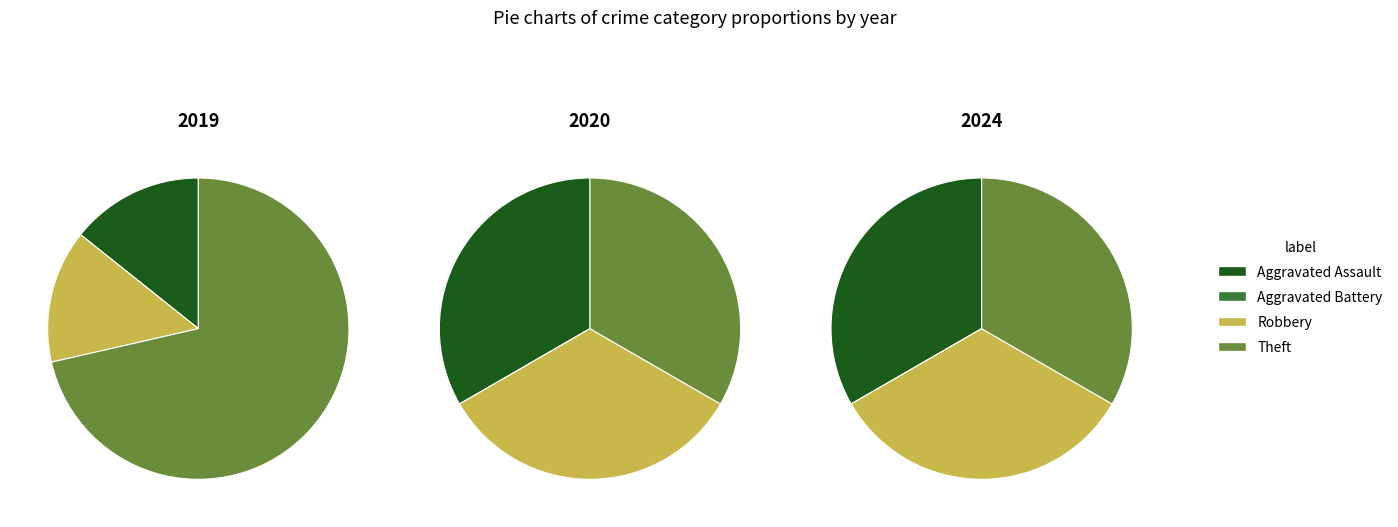

The 3 slice represents 44% of the pie. True or false?

False